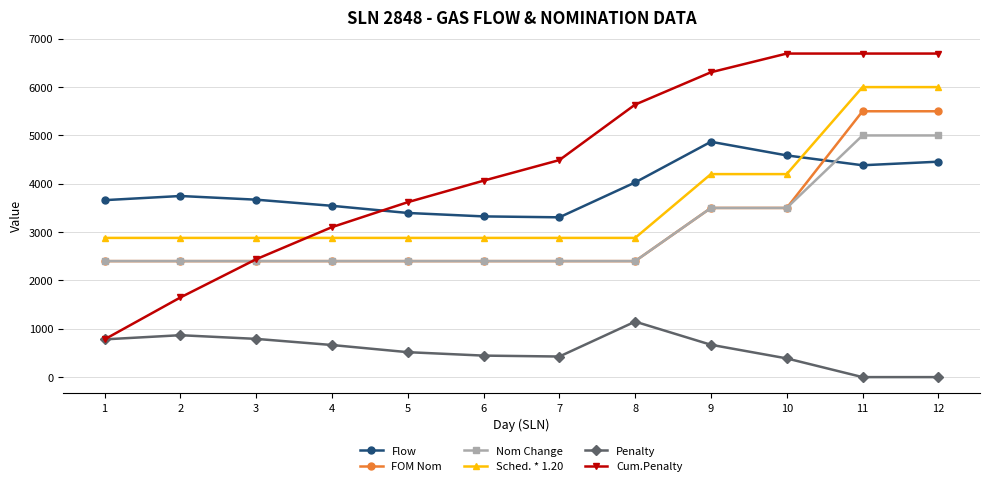

What is the highest value of the Nom Change series?

5000